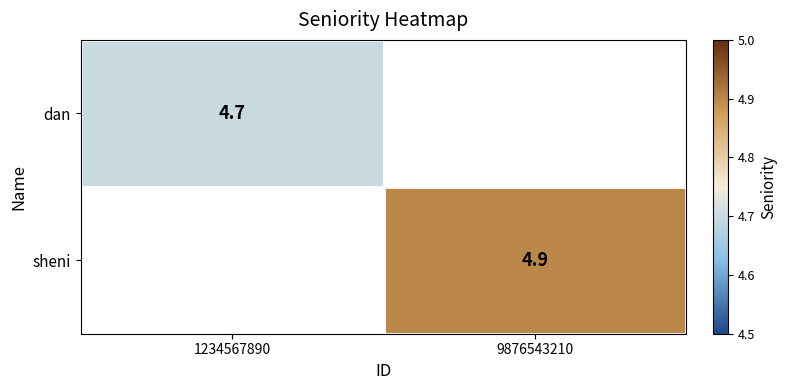

The value of sheni at 9876543210 is 4.9. True or false?

True